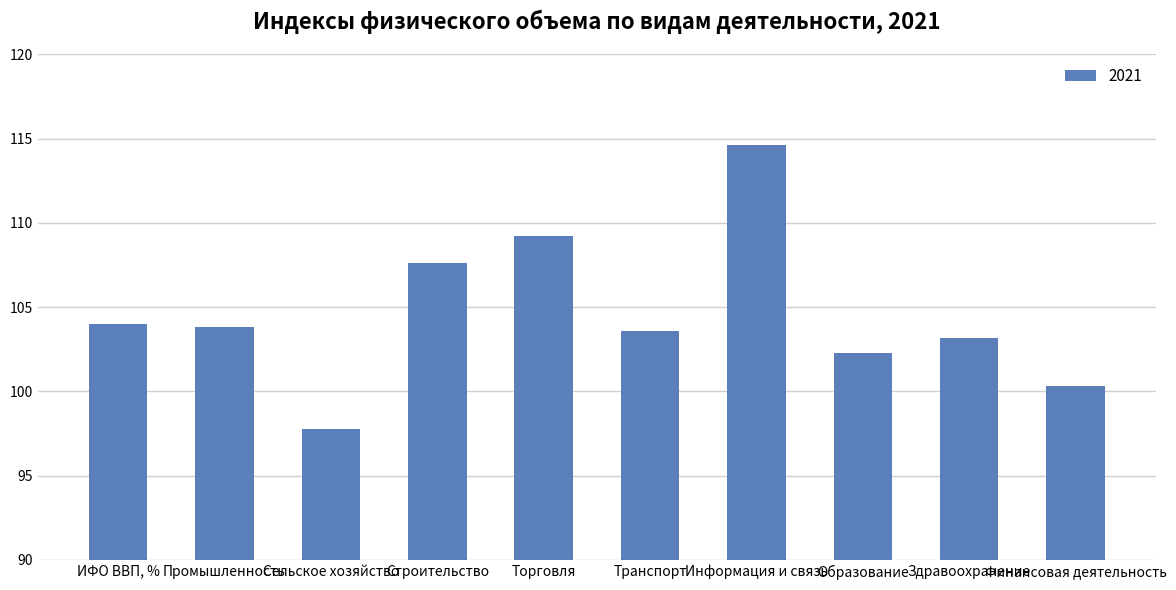

What is the greatest value displayed?

114.6